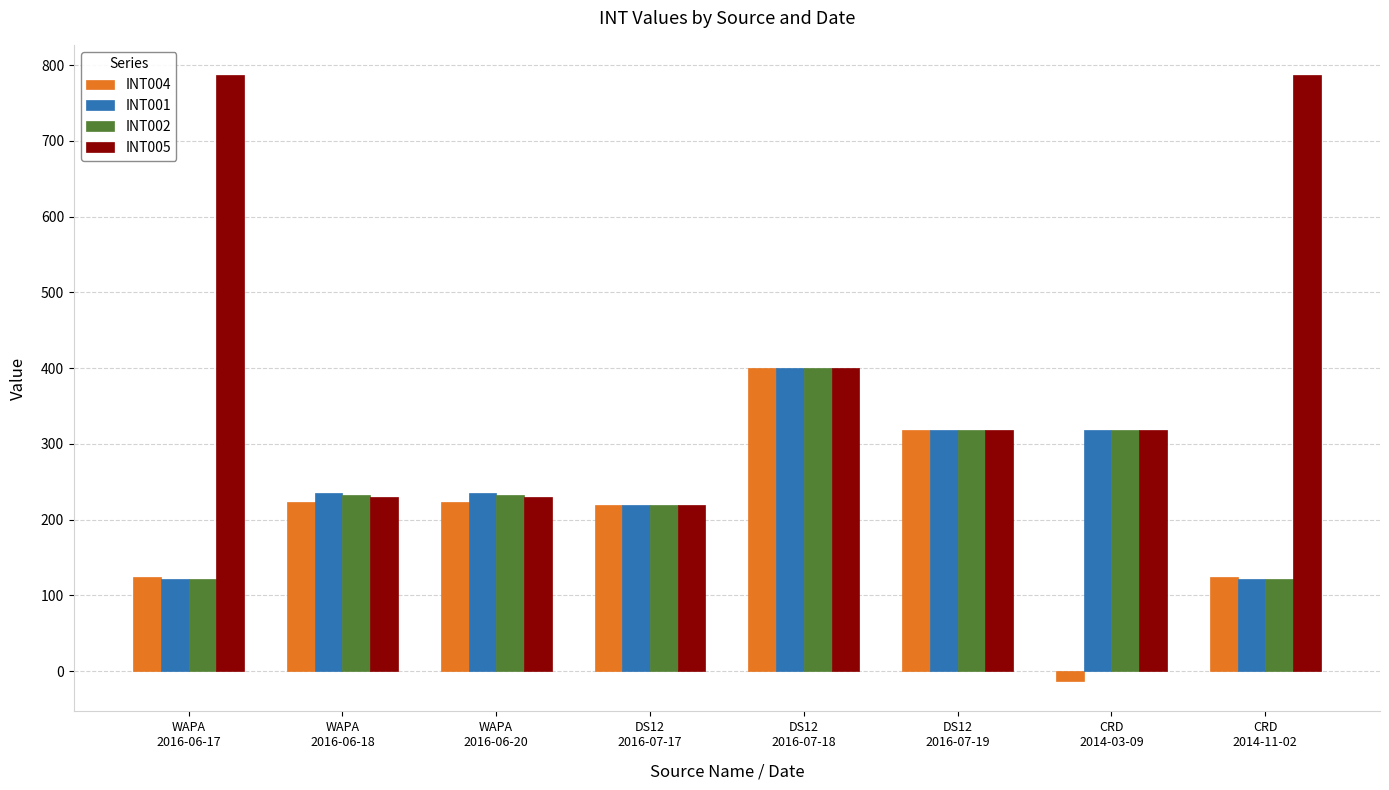

Which series has the largest range (max minus min)?

INT005